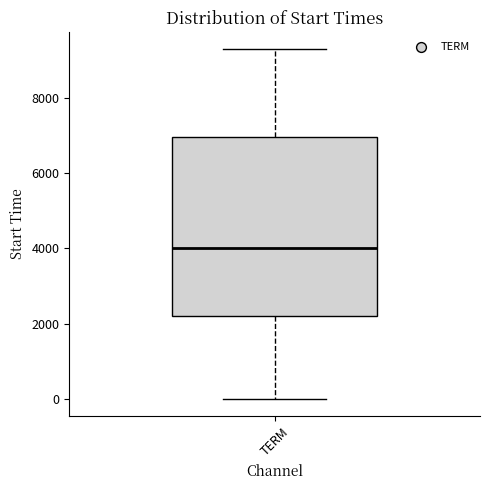

Transcribe this box plot: give where the median line is, the range the box spans, and where the two whiskers end, as read against the y-axis. The values are not printed on the chart, so give them approximately, as read against the axis.

median 4000, box 2200 to 7000, whiskers 0 to 9200